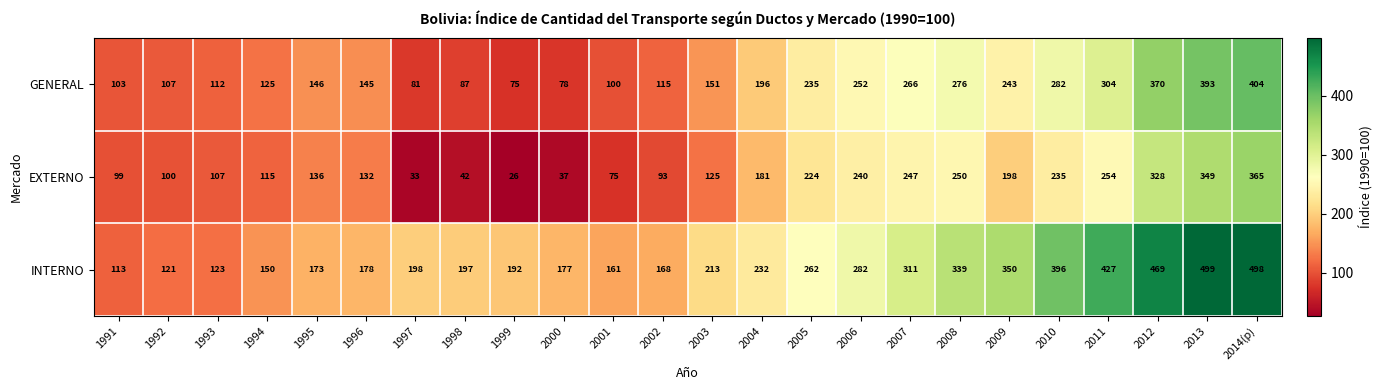

How many distinct data groups are displayed?

3